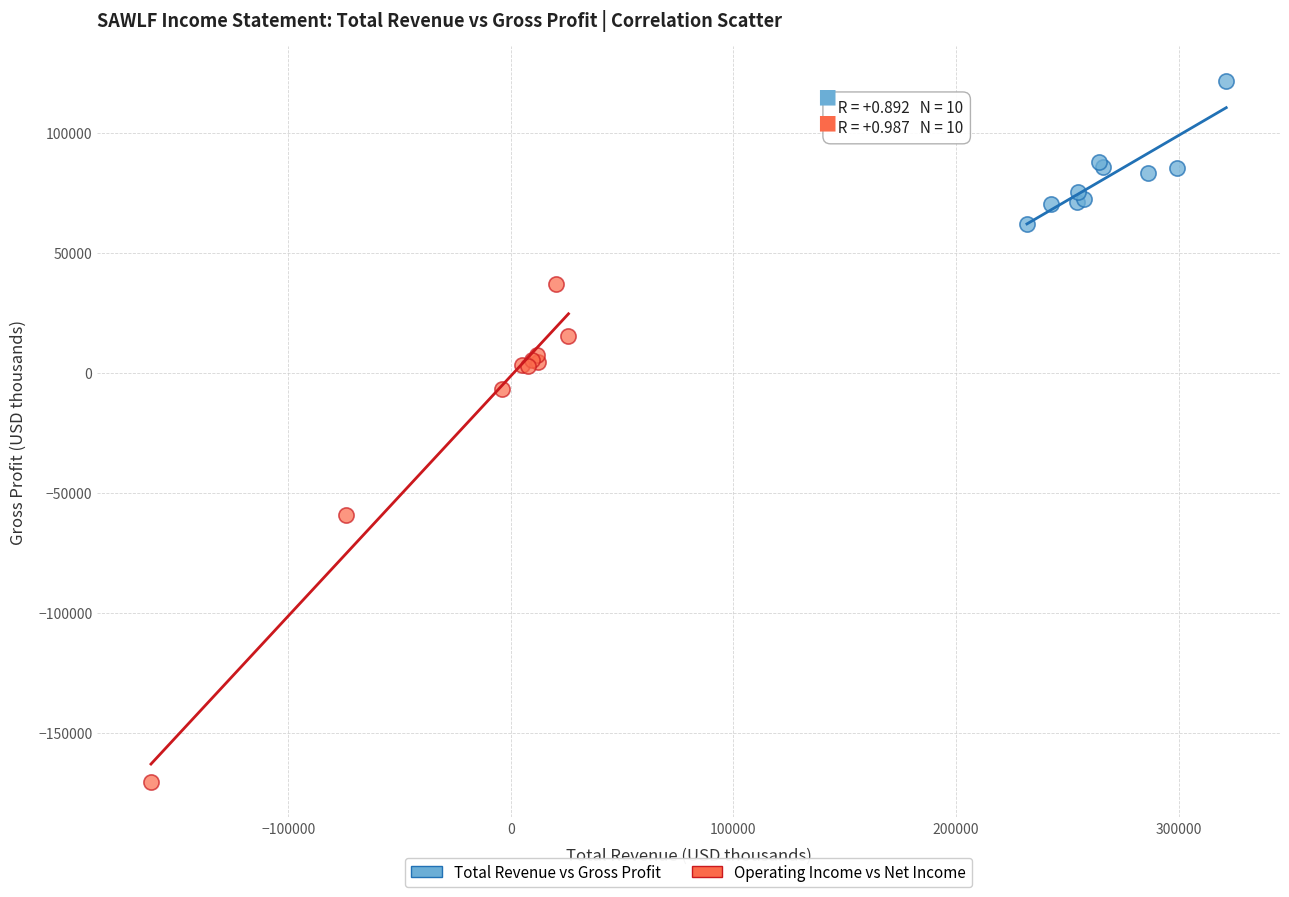

Which series has the largest Y range (max minus min)?

Operating Income vs Net Income